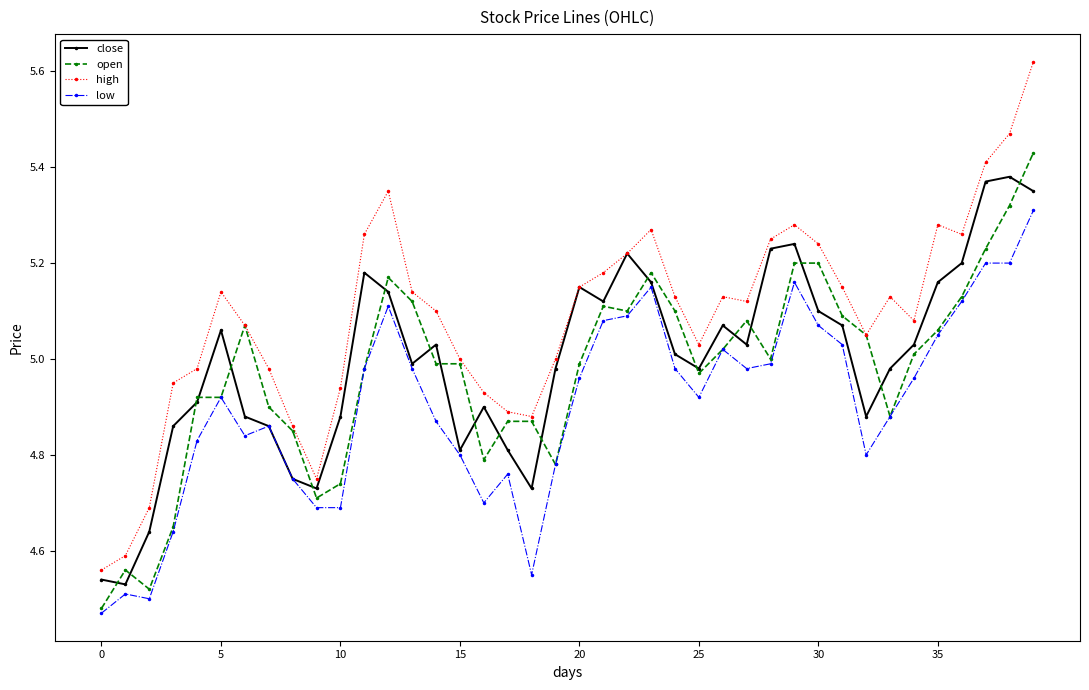

True or false: low has more than 0 interior local peaks.

True